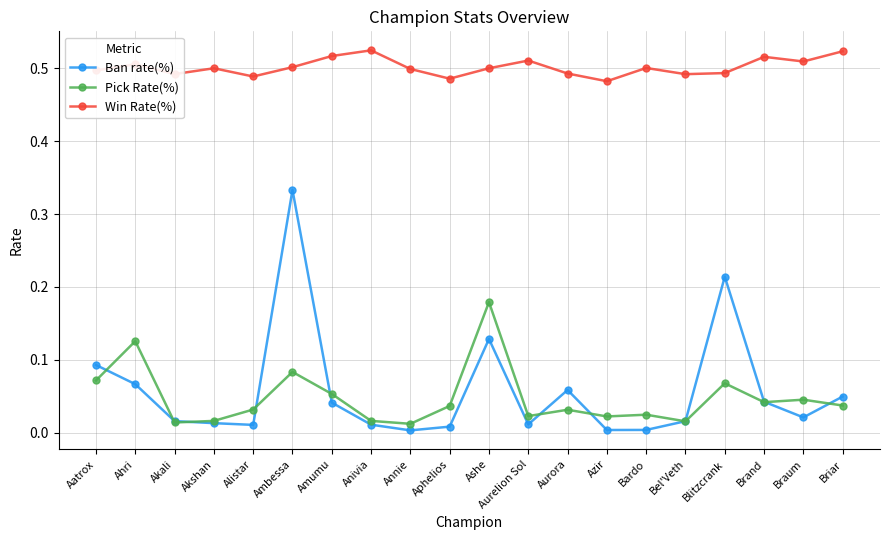

Which series has the largest total across all categories?

Win Rate(%)